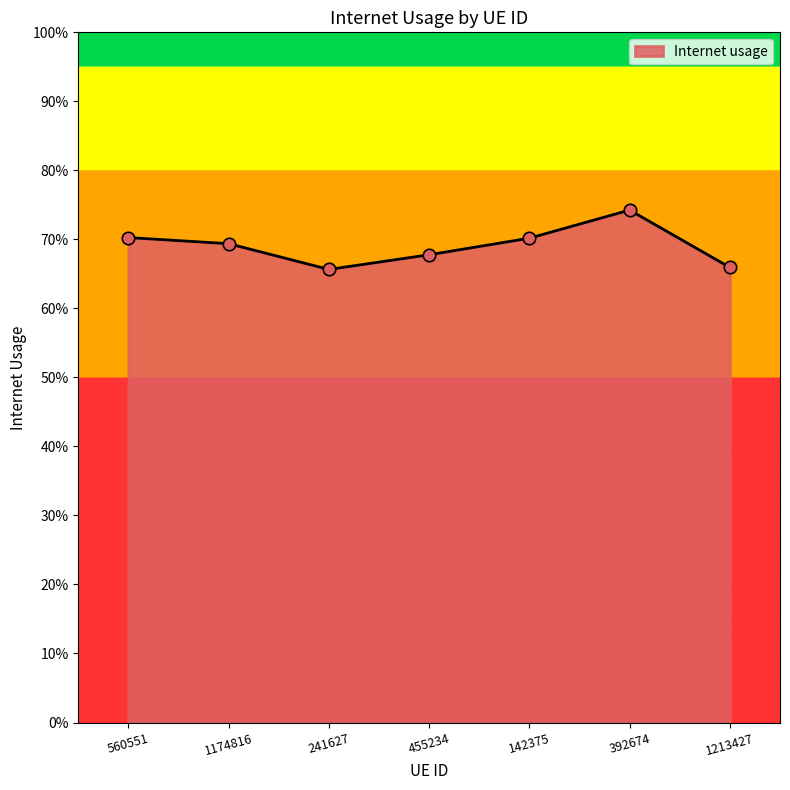

Does the chart have visible grid lines?

No